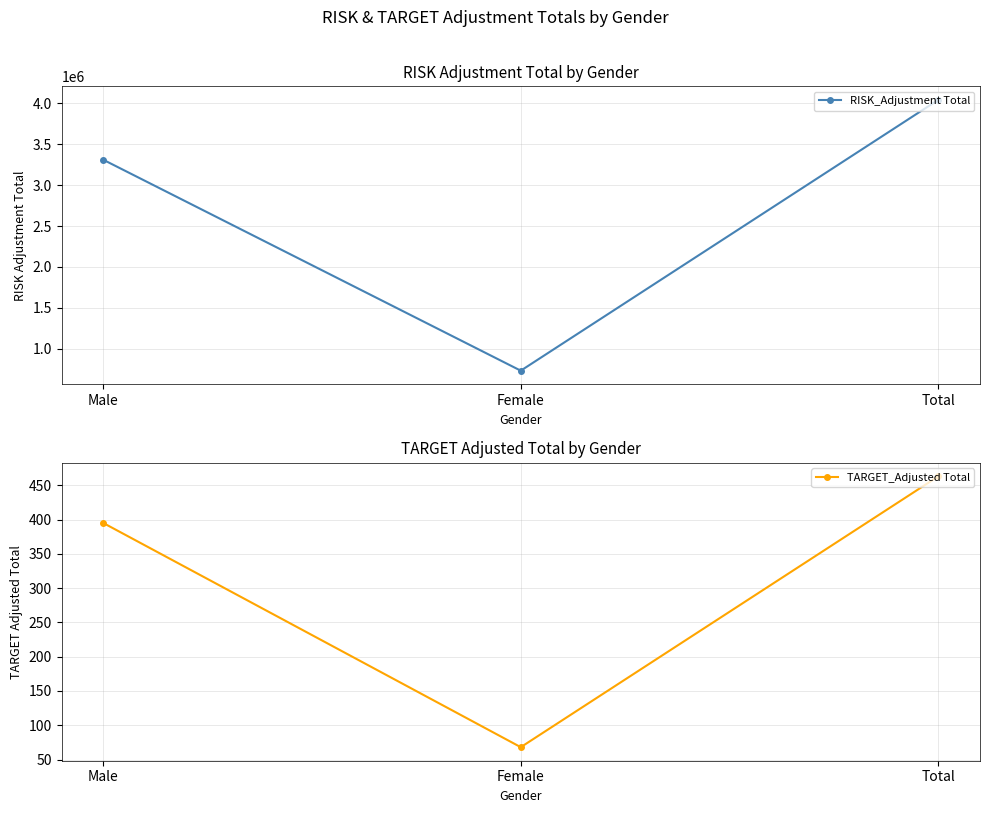

Reading right to left, what are all the values shown in this chart?

RISK_Adjustment Total: Total=4041924	Female=731979	Male=3309945
TARGET_Adjusted Total: Total=463	Female=68	Male=395